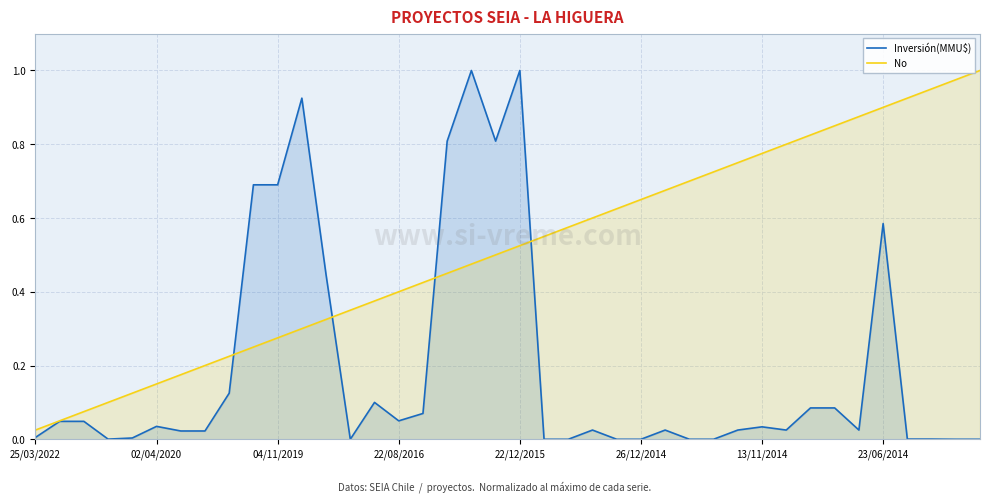

What position from the right is 19?

21